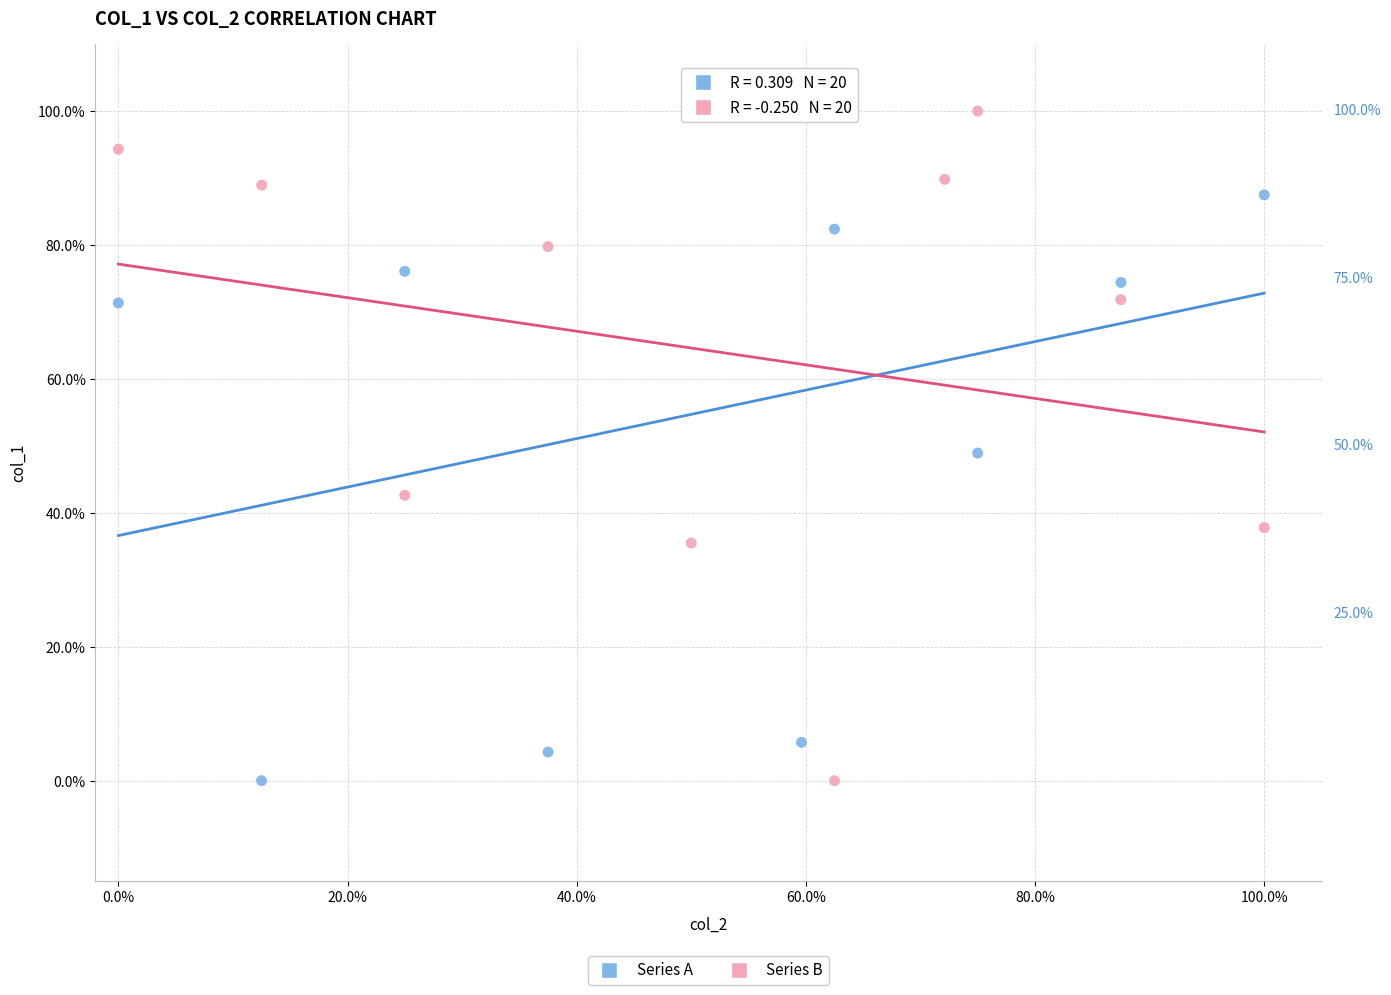

What are all the series names shown in the legend?

Series A, Series B